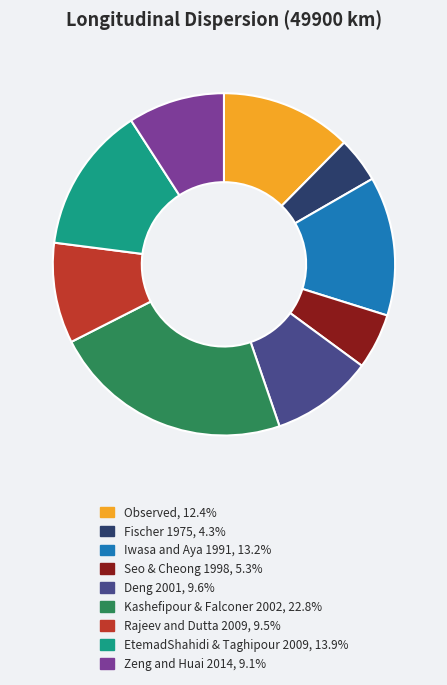

Does Rajeev and Dutta 2009 represent more than half of the total?

No